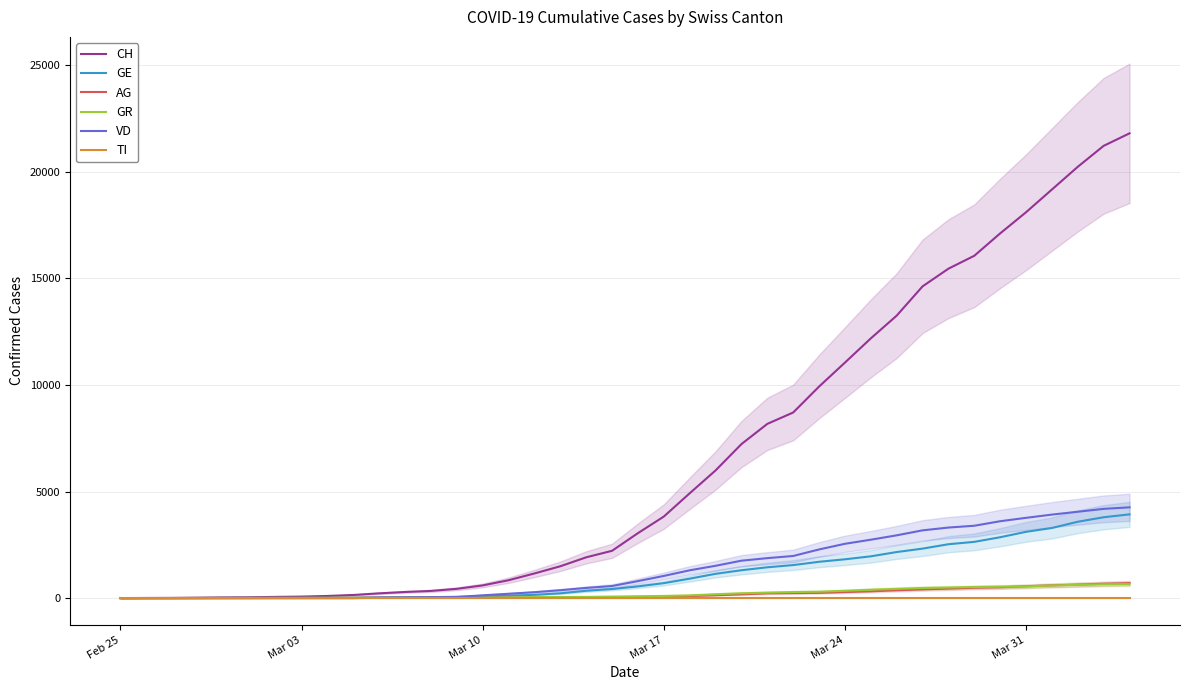

Is it true that GE equals 29 at 9?

False